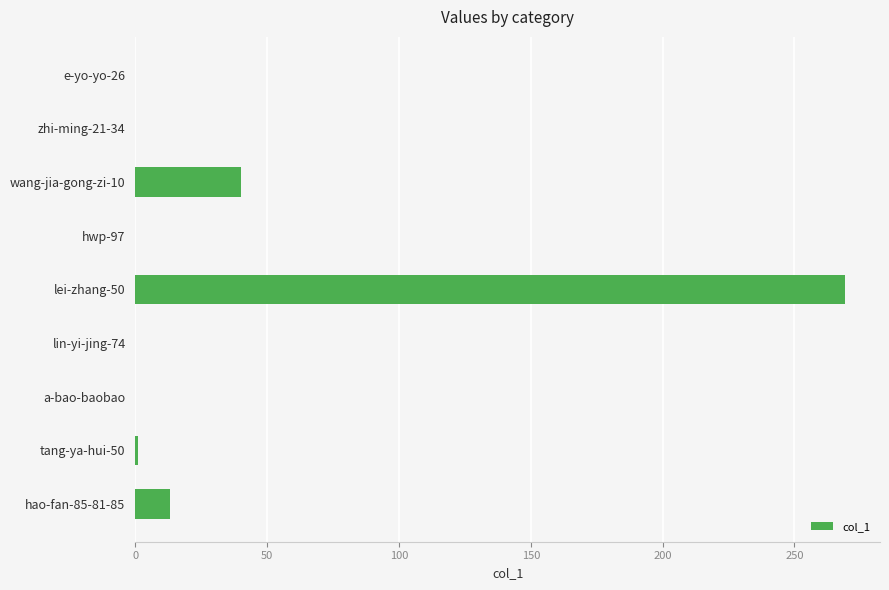

Are the bars grouped side by side (vs. stacked)?

No